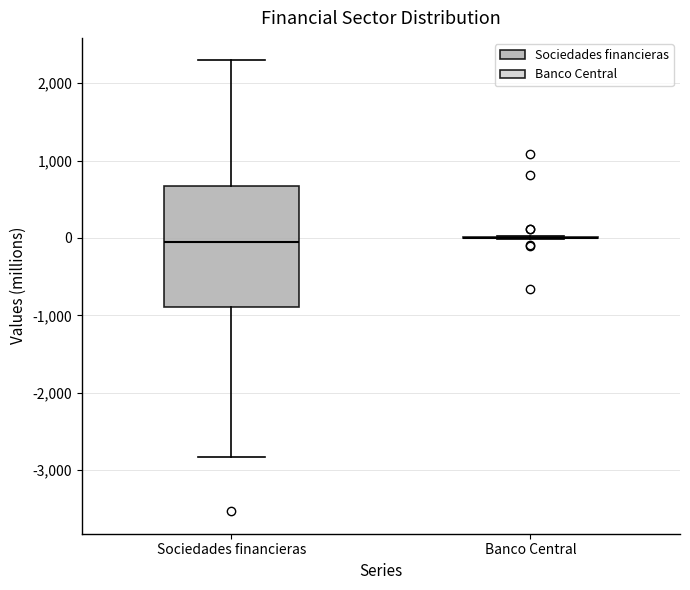

Reading left to right, read every box against the y-axis: the position of its median line, the range the box covers, and the ends of its whiskers. The values are not printed on the chart, so give them approximately, as read against the axis.

Sociedades financieras: median 0, box -900 to 700, whiskers -2800 to 2300
Banco Central: box collapsed to a line at 0, whiskers 0 to 0